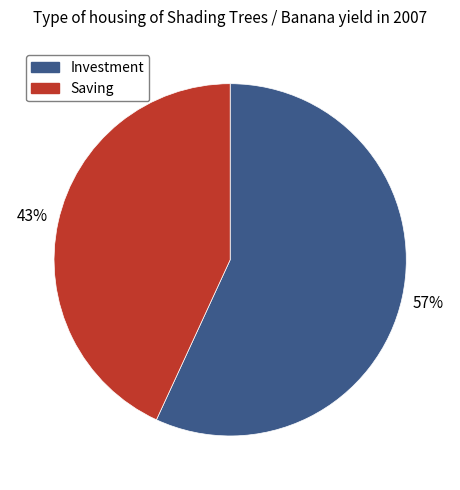

Combined, do Saving and Investment account for over 50%?

Yes